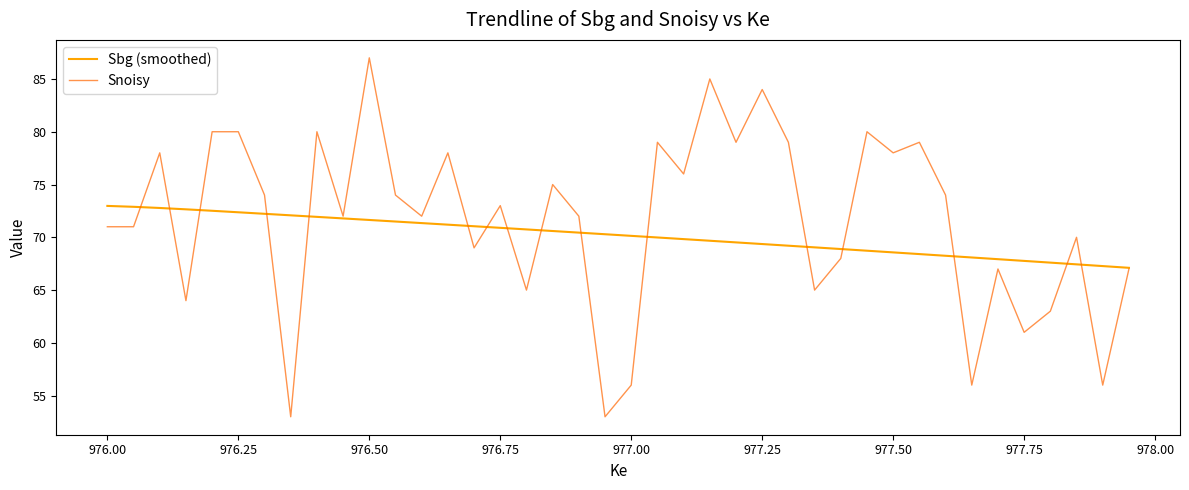

What is the highest value of the Sbg (smoothed) series?

73.0